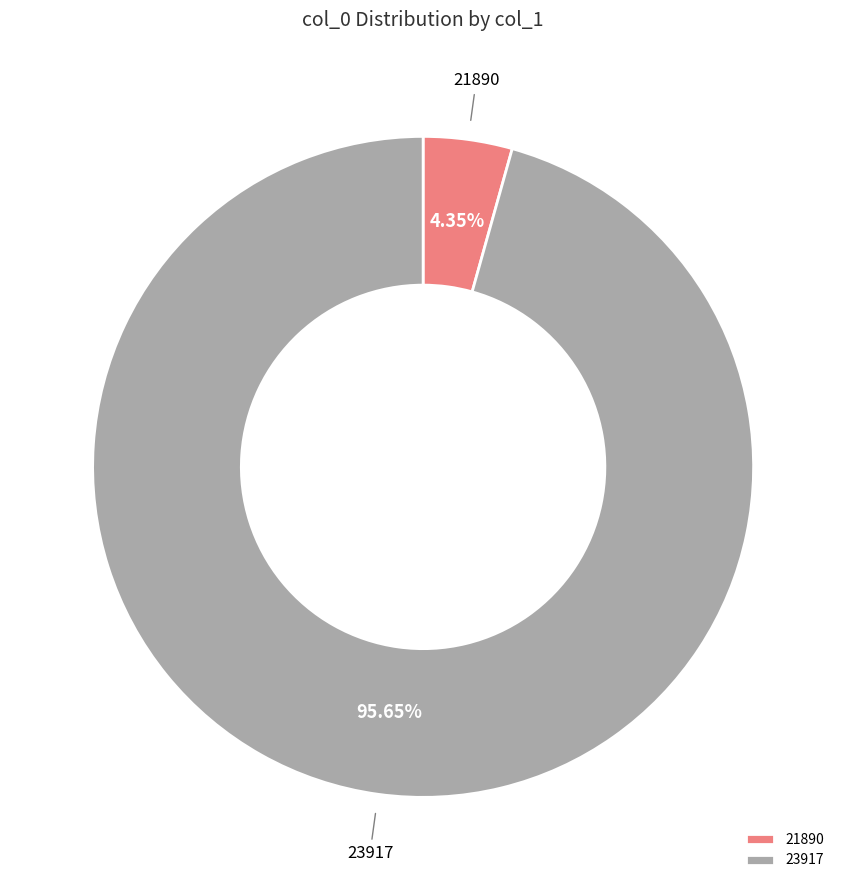

To the nearest percent, what is the difference between the 23917 and 21890 slice percentages?

91%